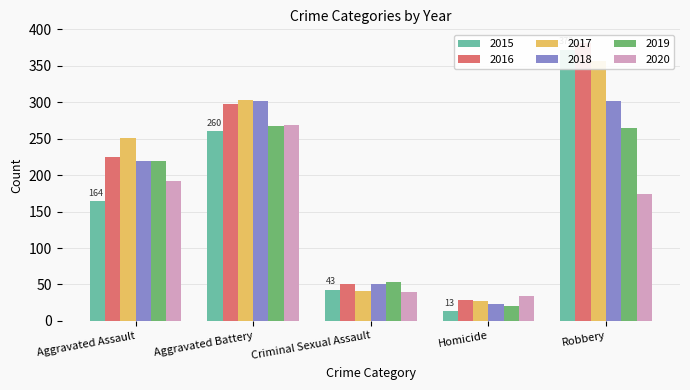

Is the value of 2016 at Criminal Sexual Assault greater than the value of 2018 at Aggravated Assault?

No